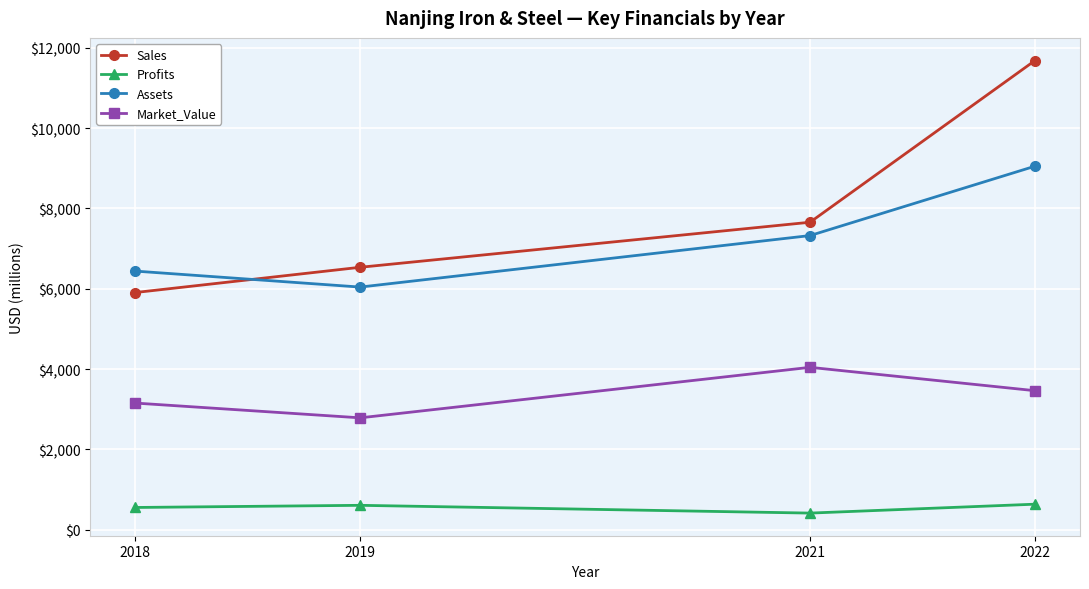

In Profits, how many points are lower than both neighbors (excluding endpoints)?

1